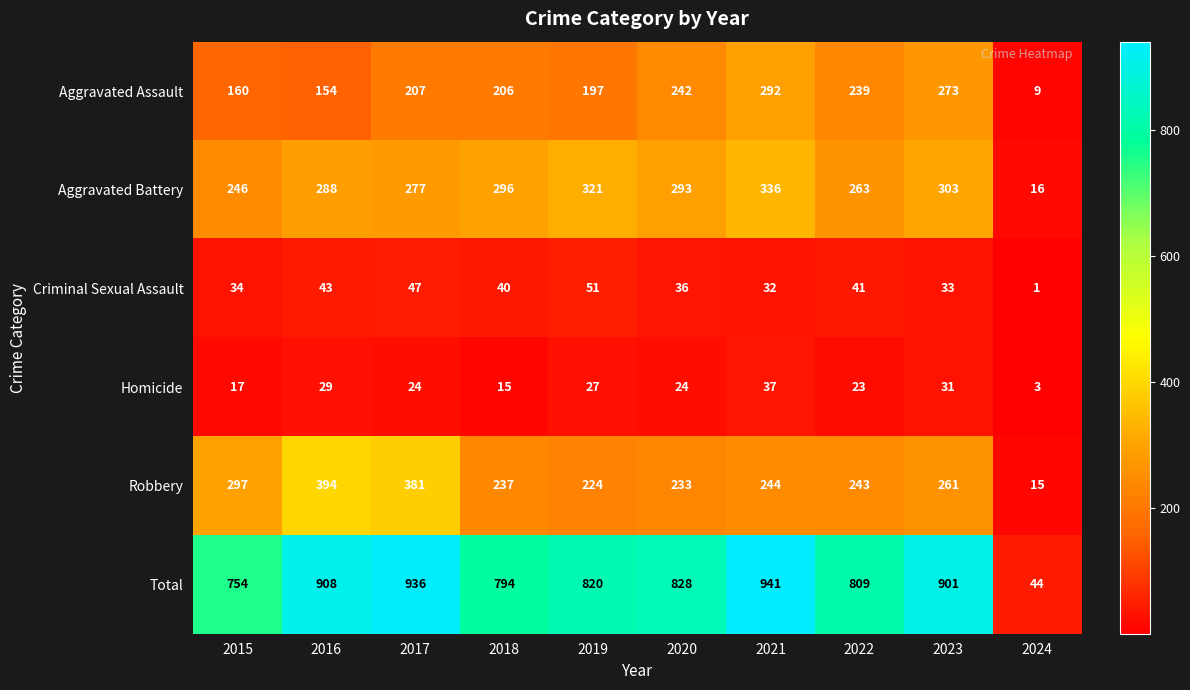

Which series changed the most between 2020 and 2021?

Total